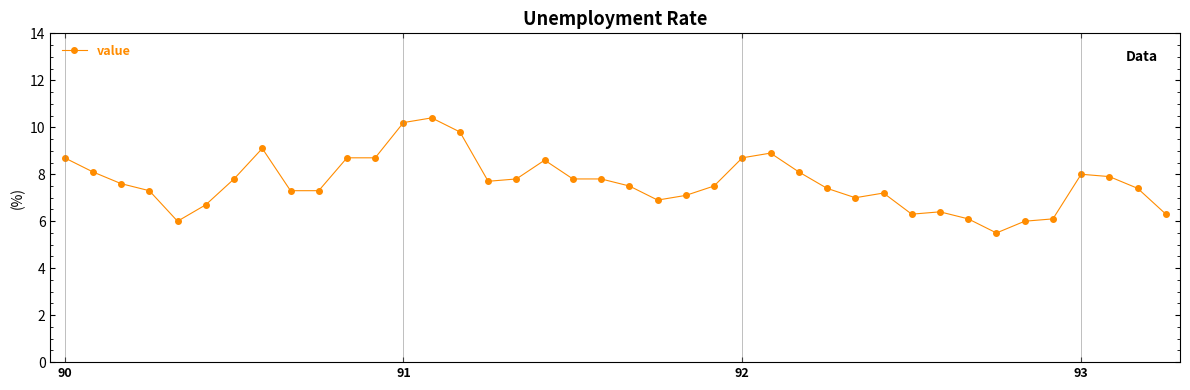

What is the minimum value shown in the chart?

5.5